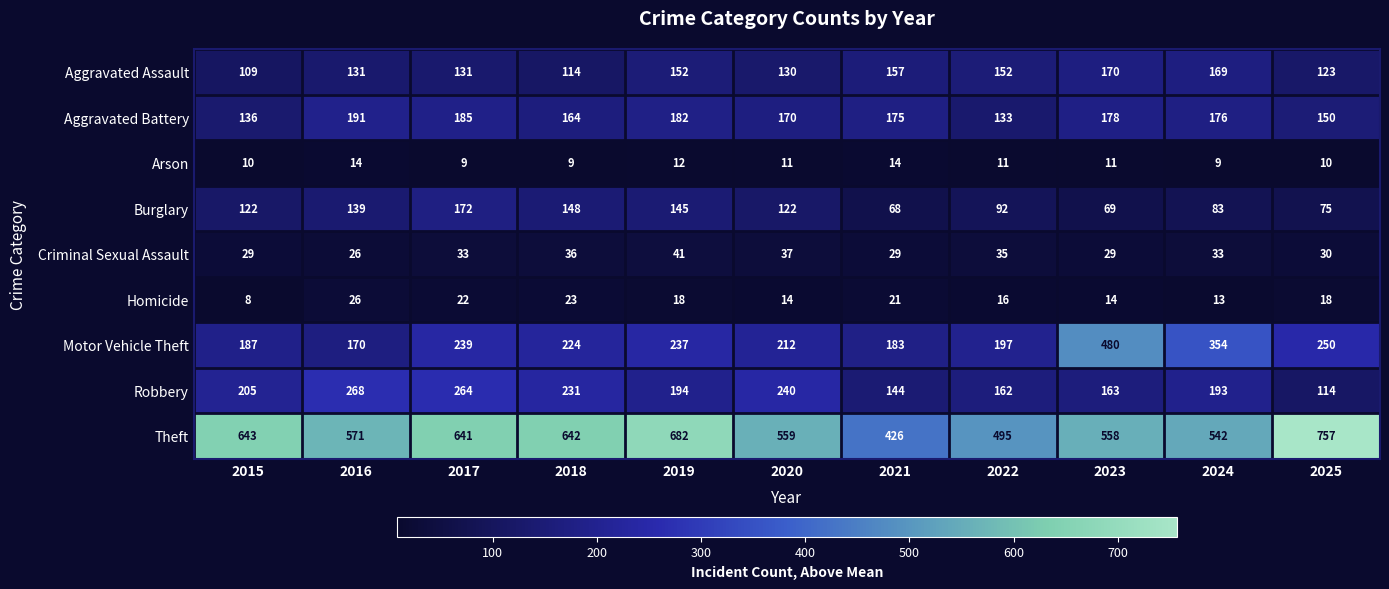

What is the difference between the highest and lowest values at 2025?

747